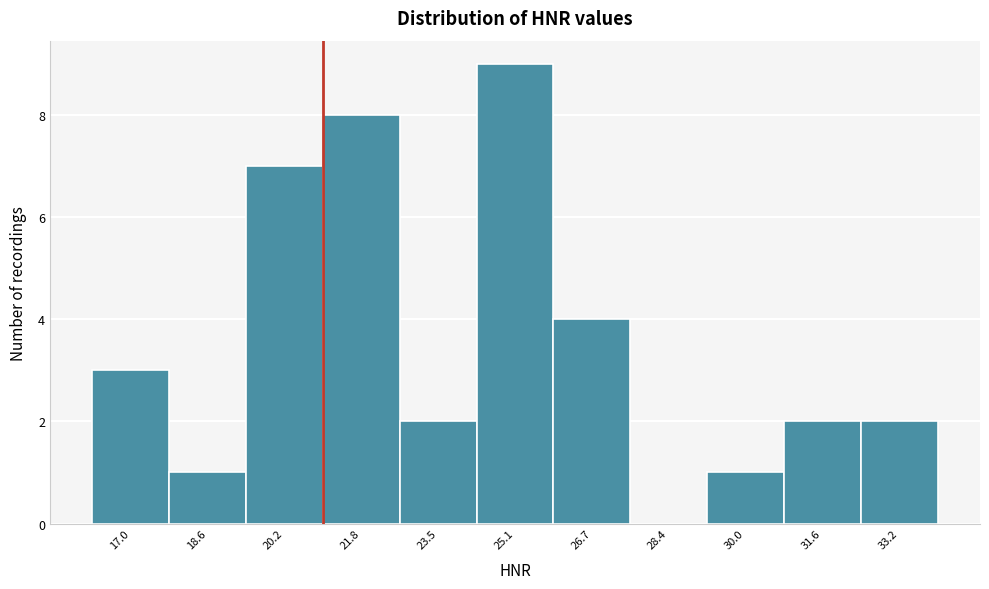

Reading left to right, list every bar in this chart as the range it spans on the x-axis followed by its height. Neither the bar edges nor the heights are printed on the chart, so give them approximately, as read against the axes.

16.2 to 17.8: 3
17.8 to 19.4: 1
19.4 to 21.0: 7
21.0 to 22.6: 8
22.6 to 24.2: 2
24.2 to 26.0: 9
26.0 to 27.6: 4
27.6 to 29.2: 0
29.2 to 30.8: 1
30.8 to 32.4: 2
32.4 to 34.0: 2